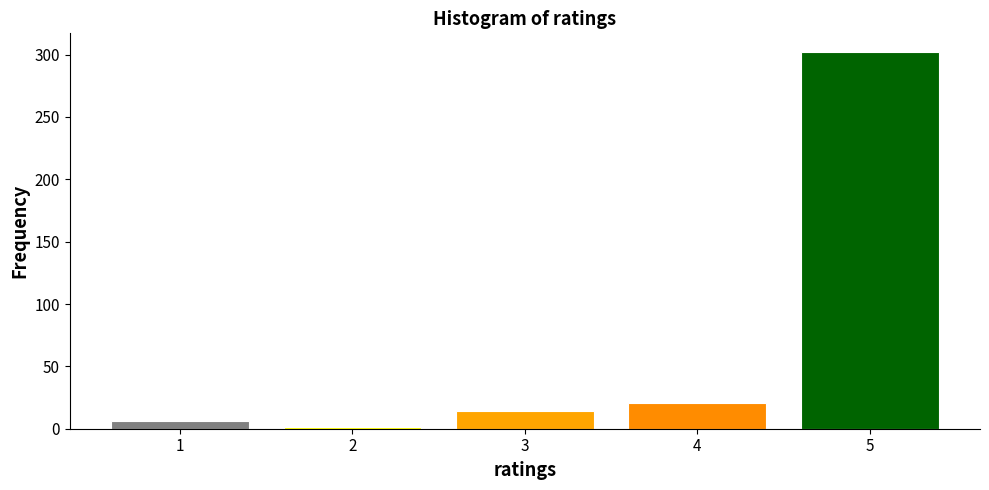

Reading right to left, transcribe all the data shown in this chart.

5=302	4=21	3=14	2=1	1=6